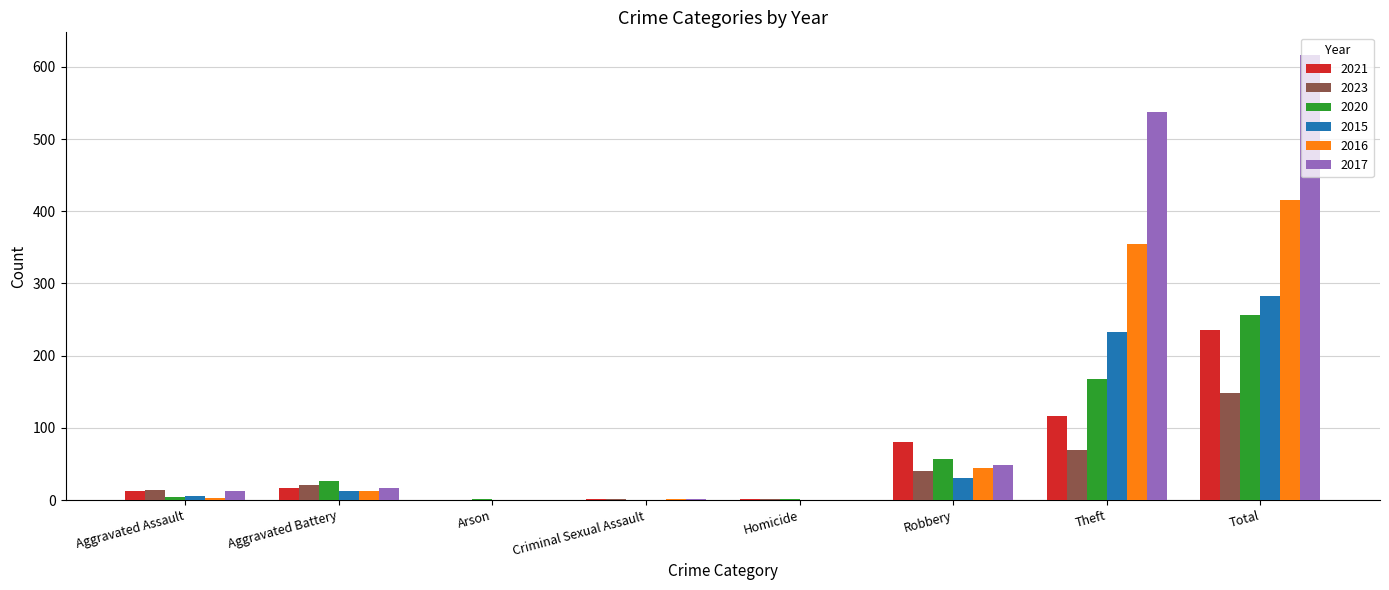

What is the sum of all 2015 values?

564